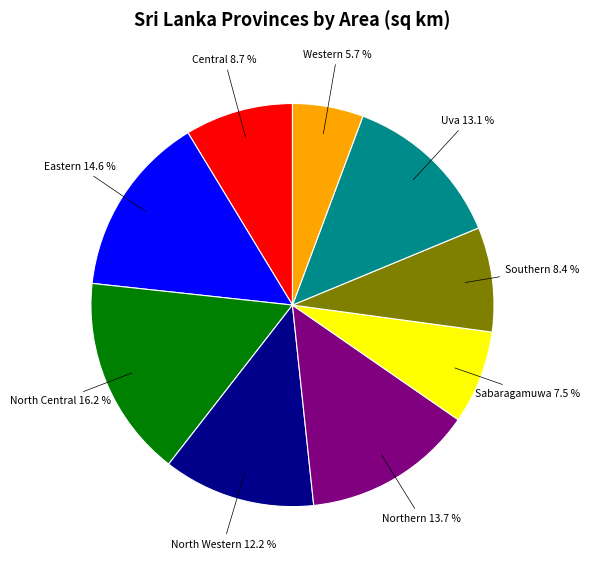

Does any single category account for the majority?

No